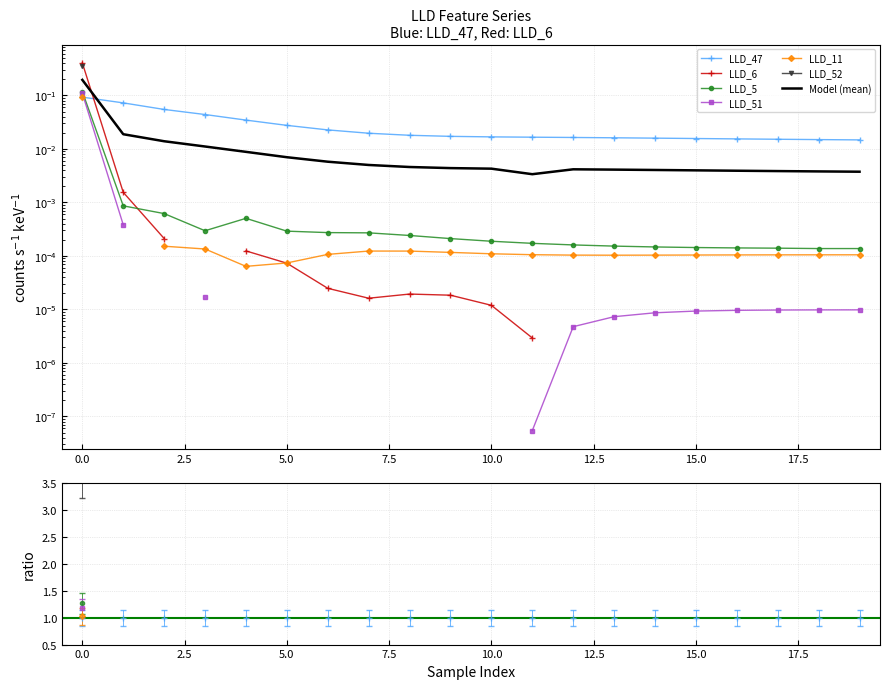

True or false: LLD_47 has more than 1 interior local peaks.

False